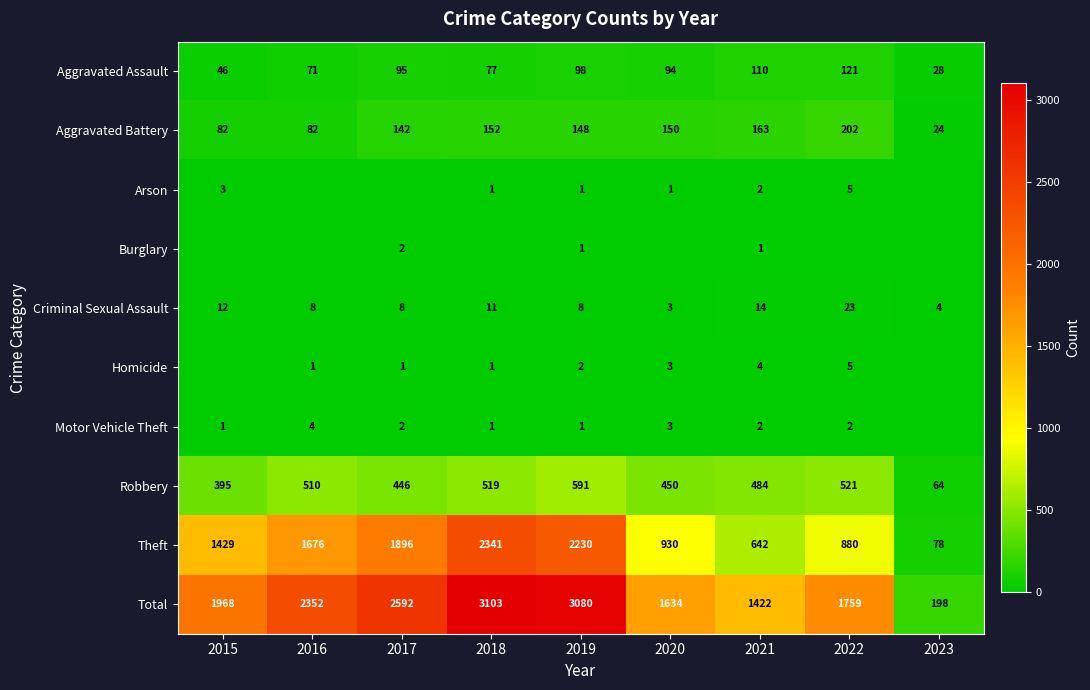

Is it true that Aggravated Assault equals 37 at 2018?

False